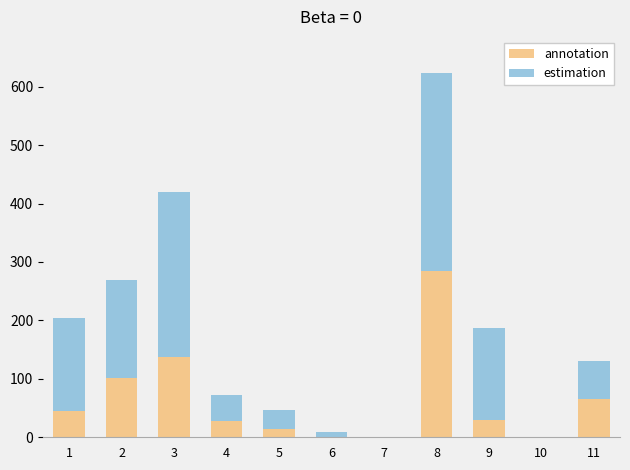

What is the sum of all annotation values?

703.1